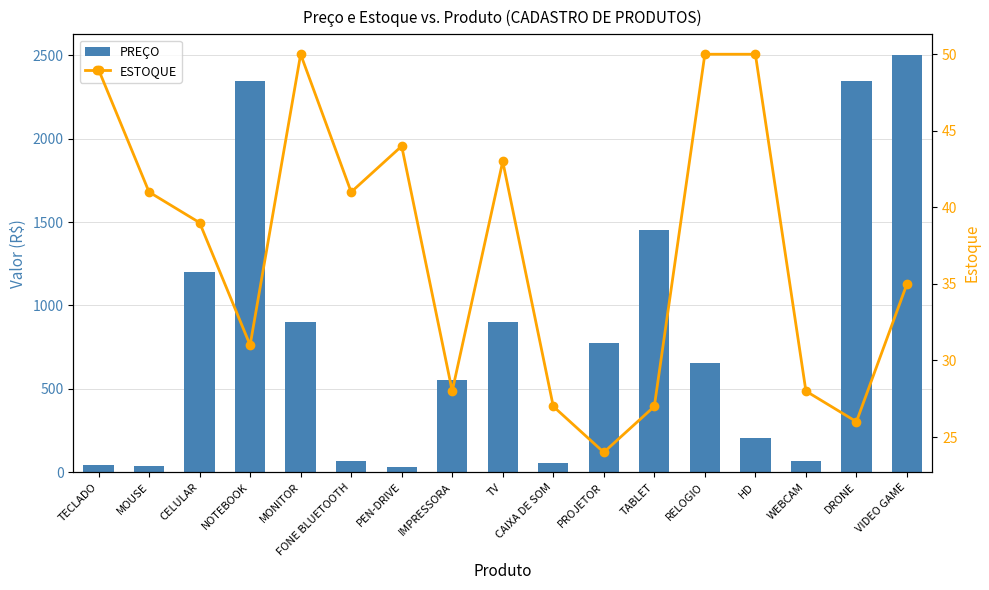

What is the average value of the ESTOQUE series?

37.2